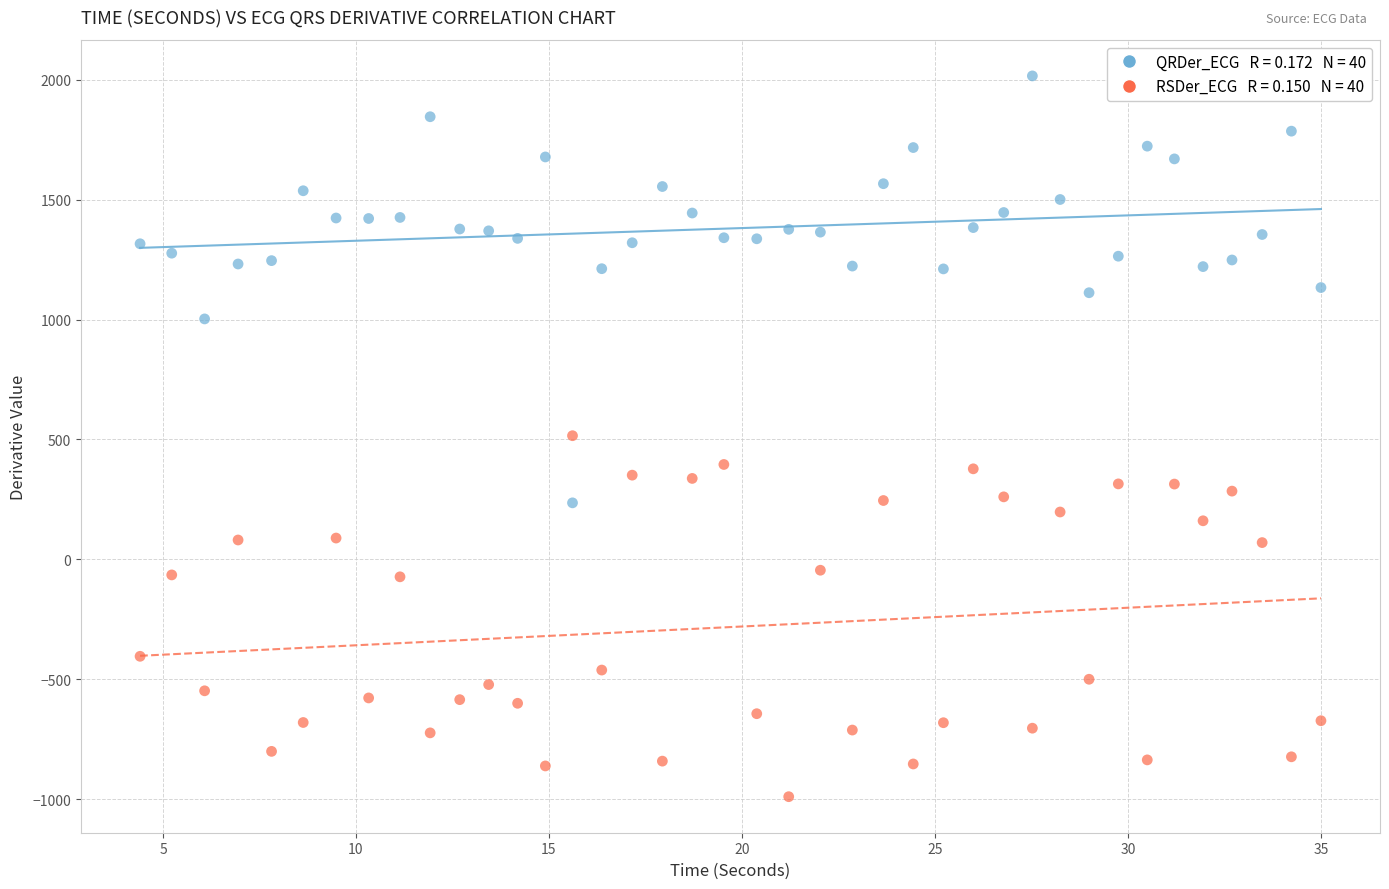

Across all data points, what is the range of Y values (max minus min)?

3007.1